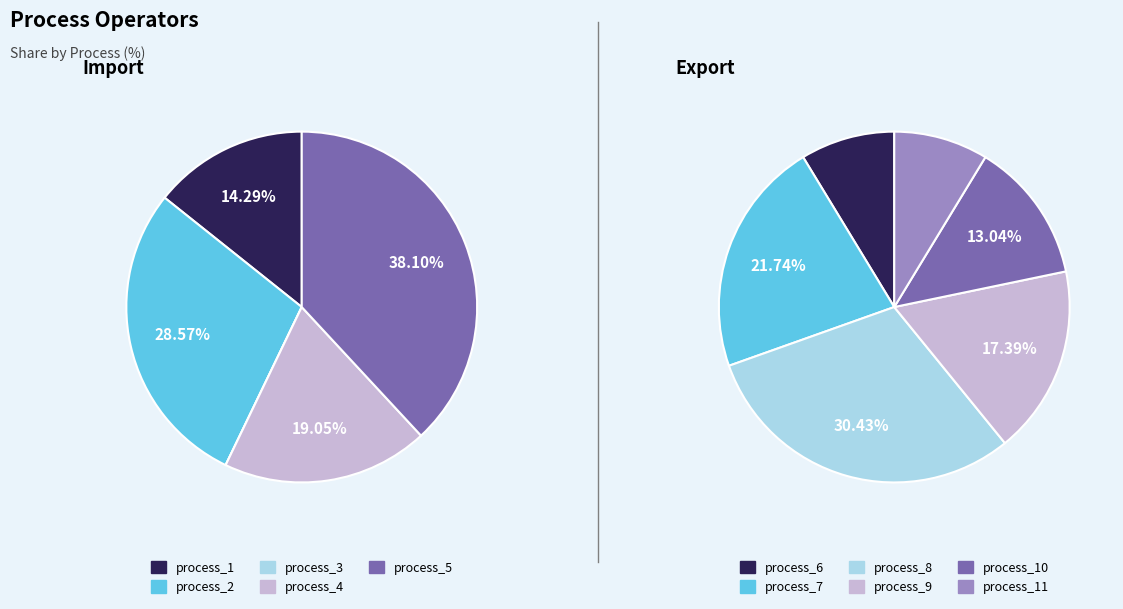

What is the change in value from process_5 to process_8?

-1